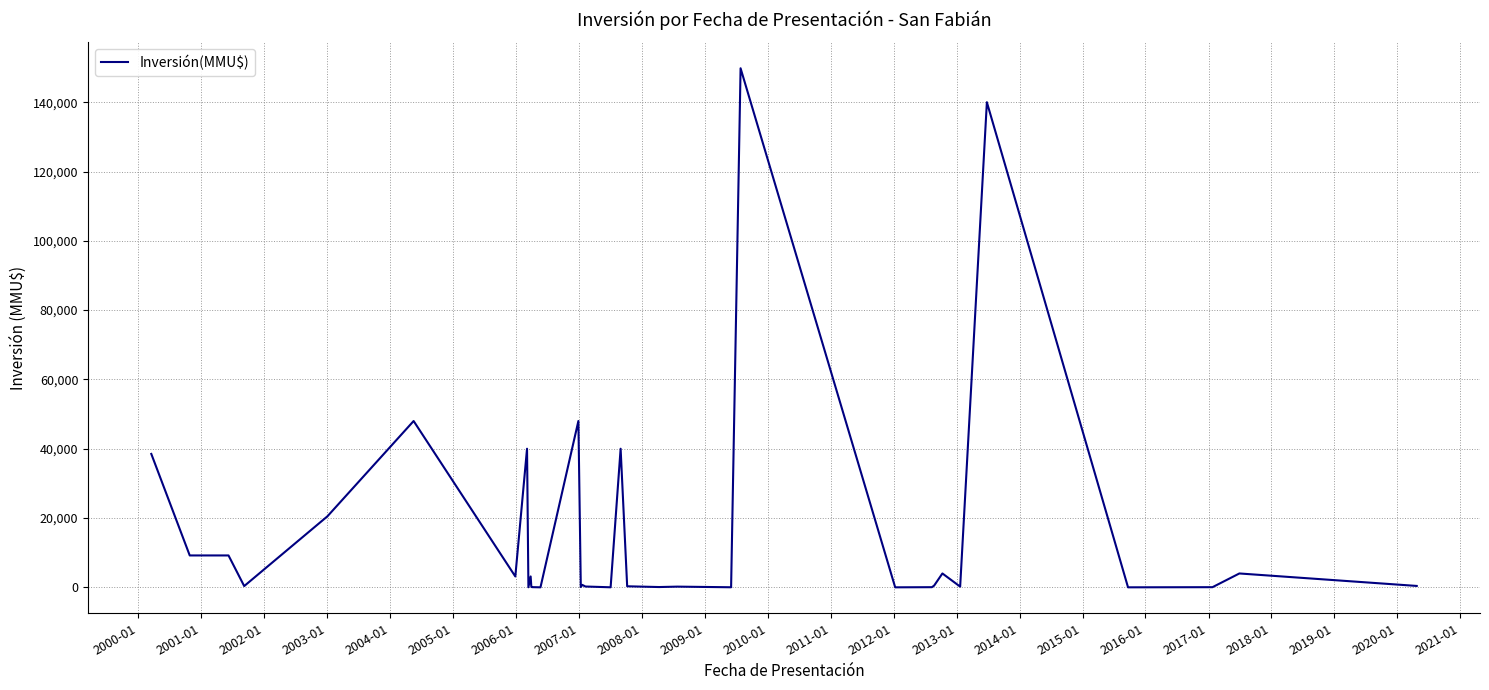

What is the greatest value displayed?

149800